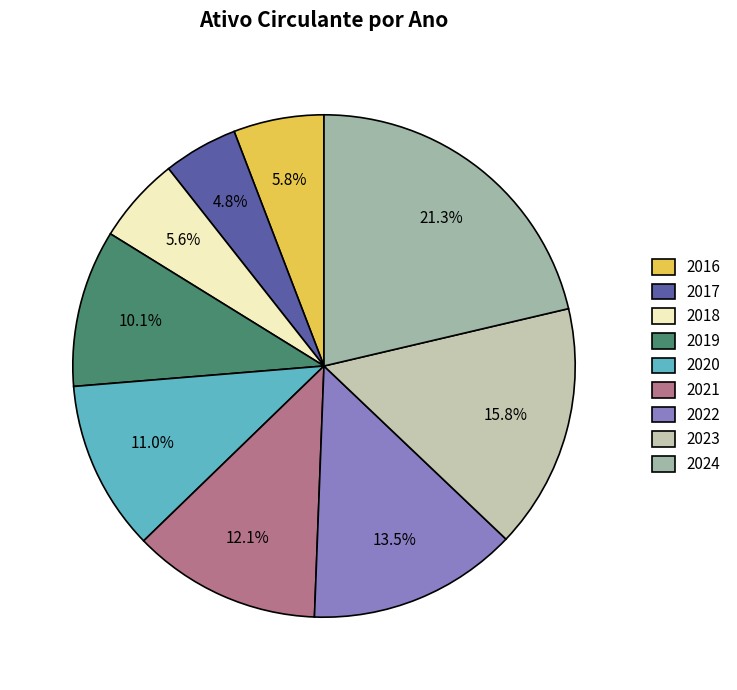

How many segments does this pie chart have?

9